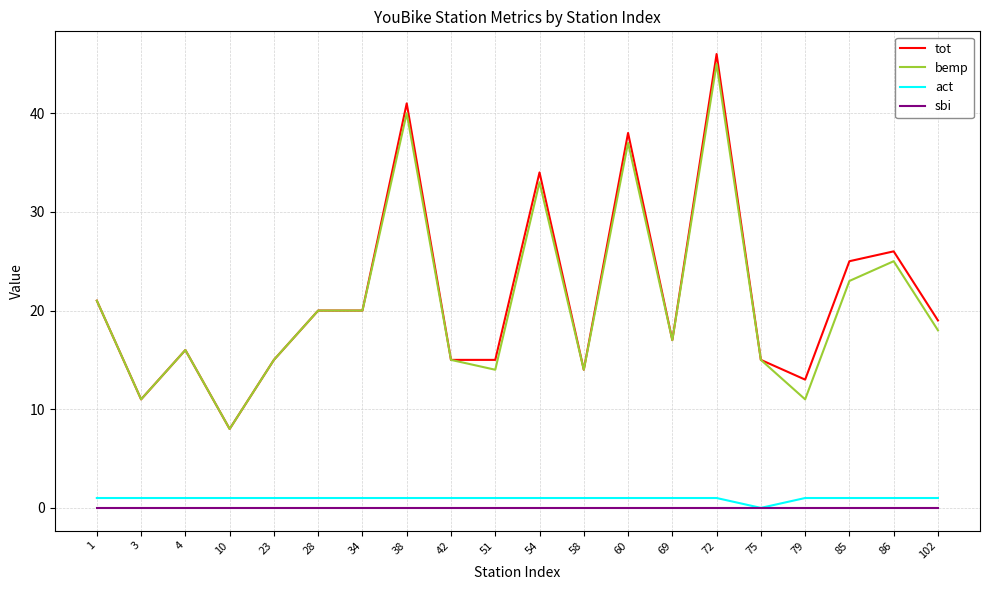

At which category is the sum across all series the highest?

72